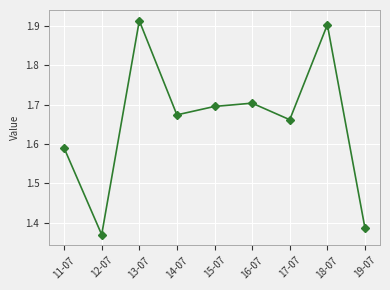

What is the label of the 6th point from the right?

14-07